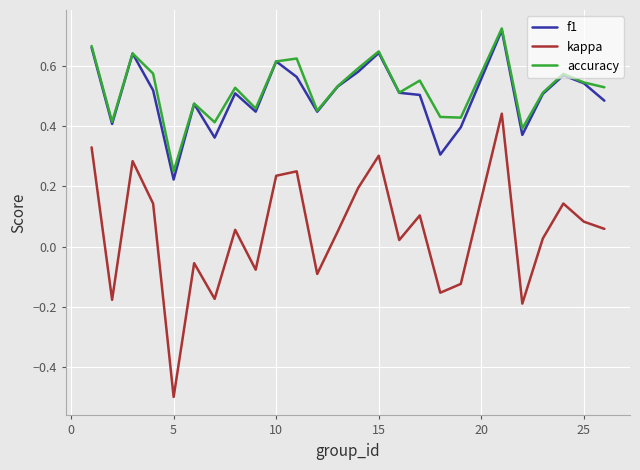

Count the number of data series in this chart.

3